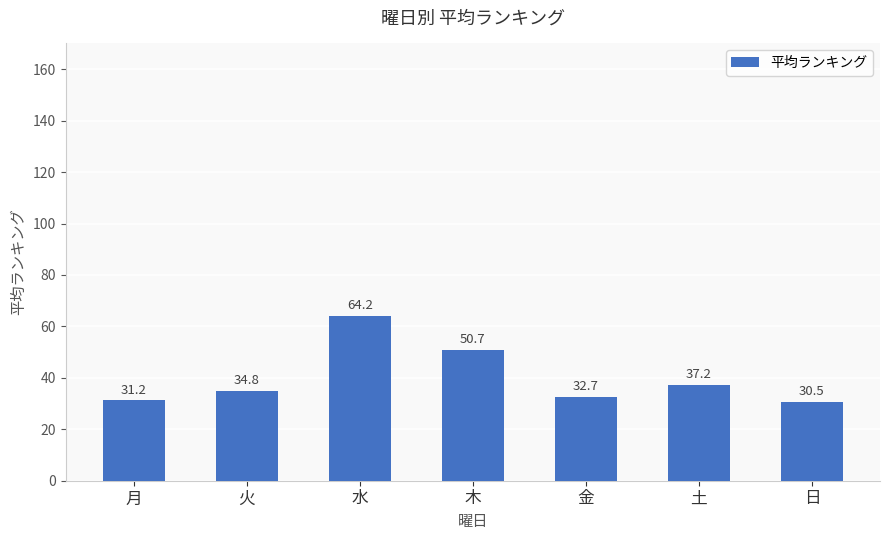

Rank the categories by value from highest to lowest.

水, 木, 土, 火, 金, 月, 日